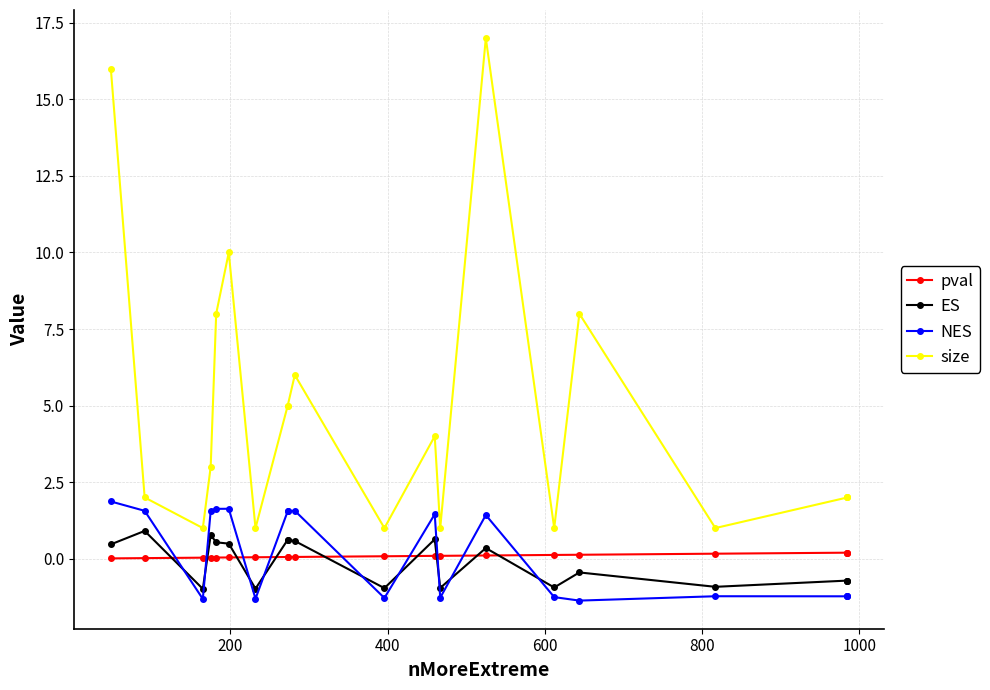

Which series has the widest spread of values?

size